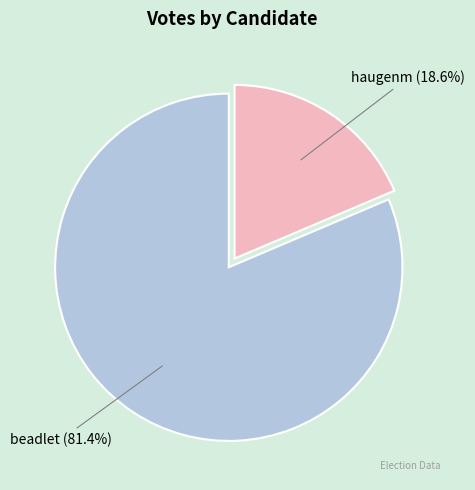

How many segments does this pie chart have?

2